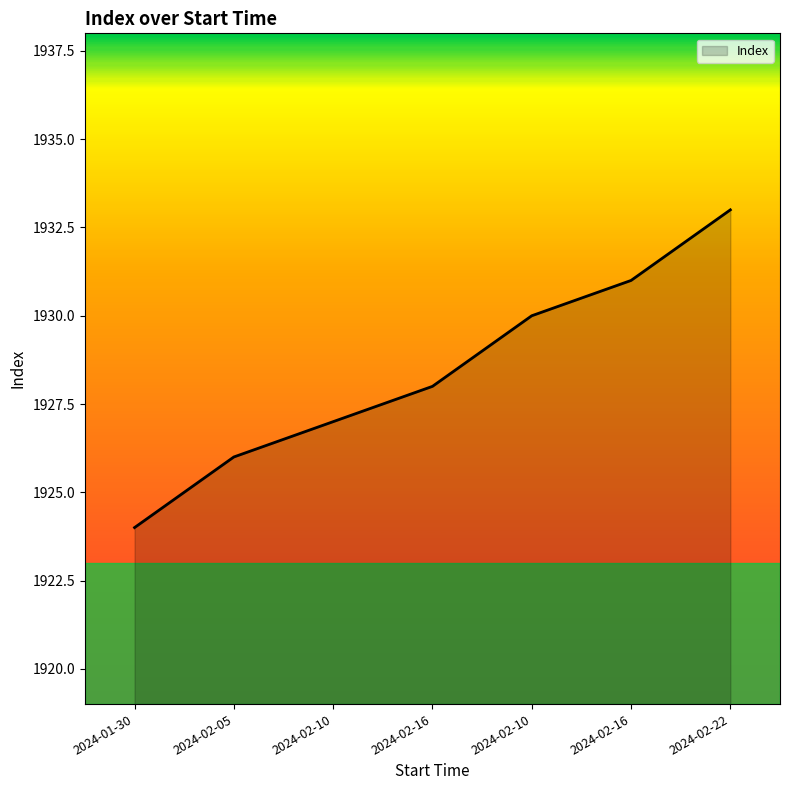

At which category does the chart reach its peak across all series?

2024-02-22